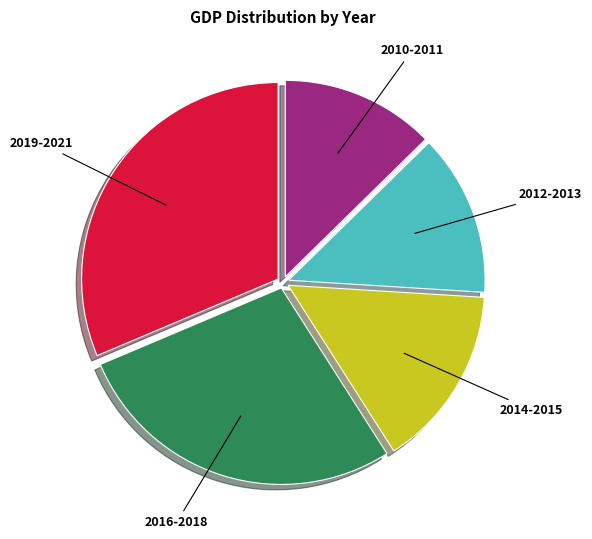

Is it true that 2012-2013 is 13% of the pie?

True